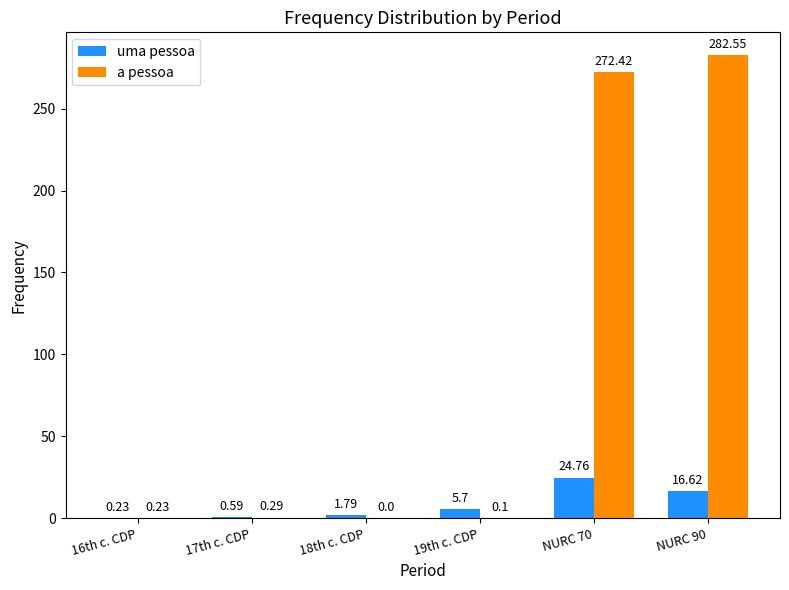

At which category is the sum across all series the highest?

NURC 90